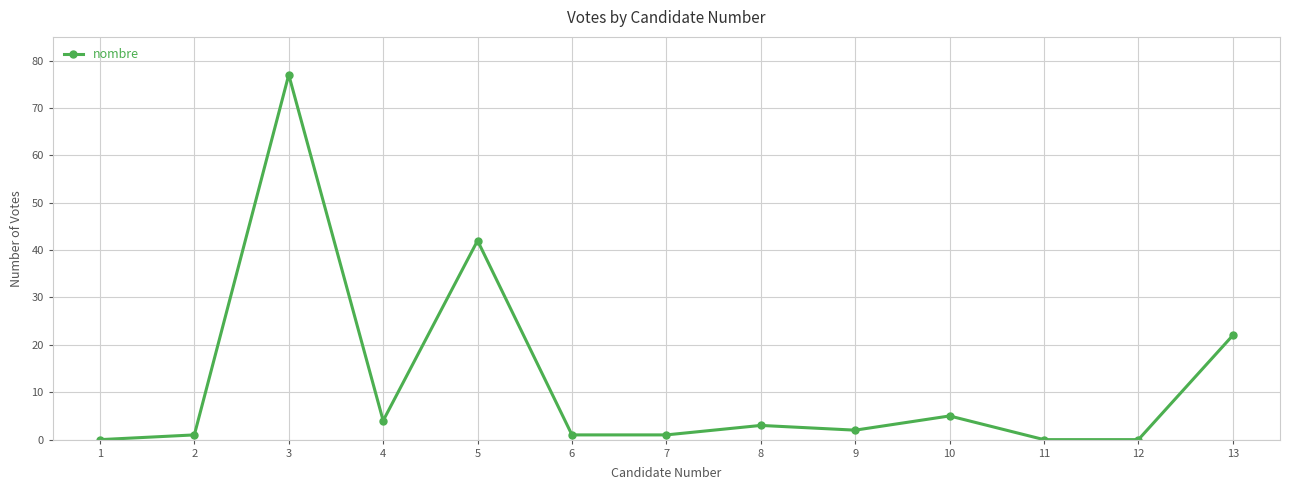

What is the difference between the maximum and second lowest values?

77